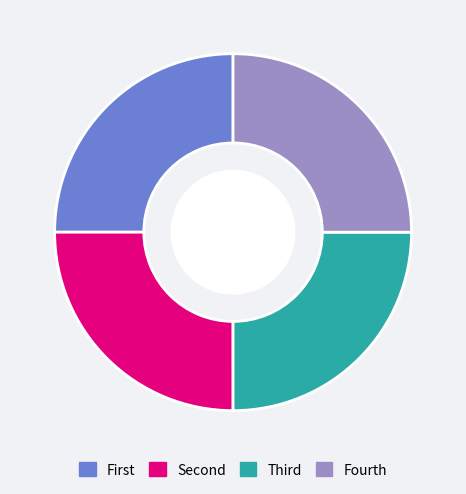

Does any single category account for the majority?

No